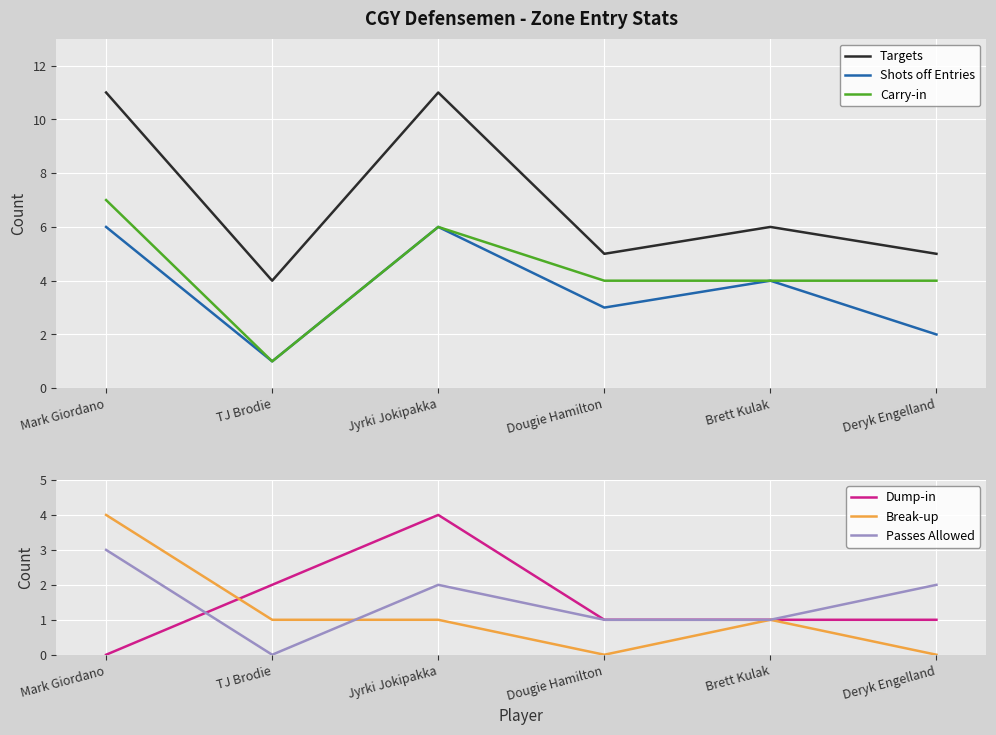

Reading right to left, what are all the values shown in this chart?

Targets: 5	6	5	11	4	11
Shots off Entries: 2	4	3	6	1	6
Carry-in: 4	4	4	6	1	7
Dump-in: 1	1	1	4	2	0
Break-up: 0	1	0	1	1	4
Passes Allowed: 2	1	1	2	0	3